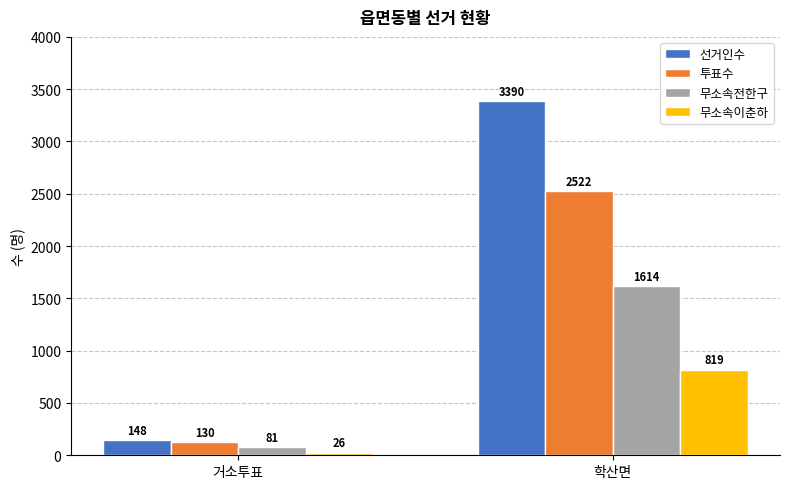

The value of 무소속이춘하 at 학산면 is 1428. True or false?

False